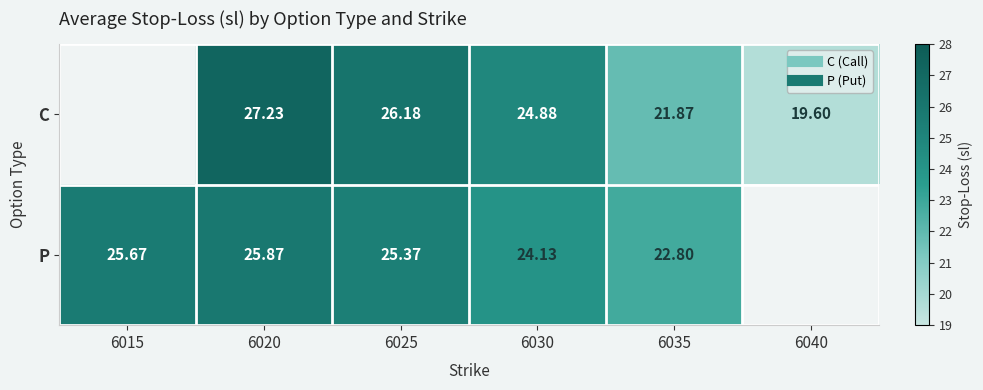

List the labels in order of P value, largest first.

6020, 6025, 6030, 6035, 6040, 6015